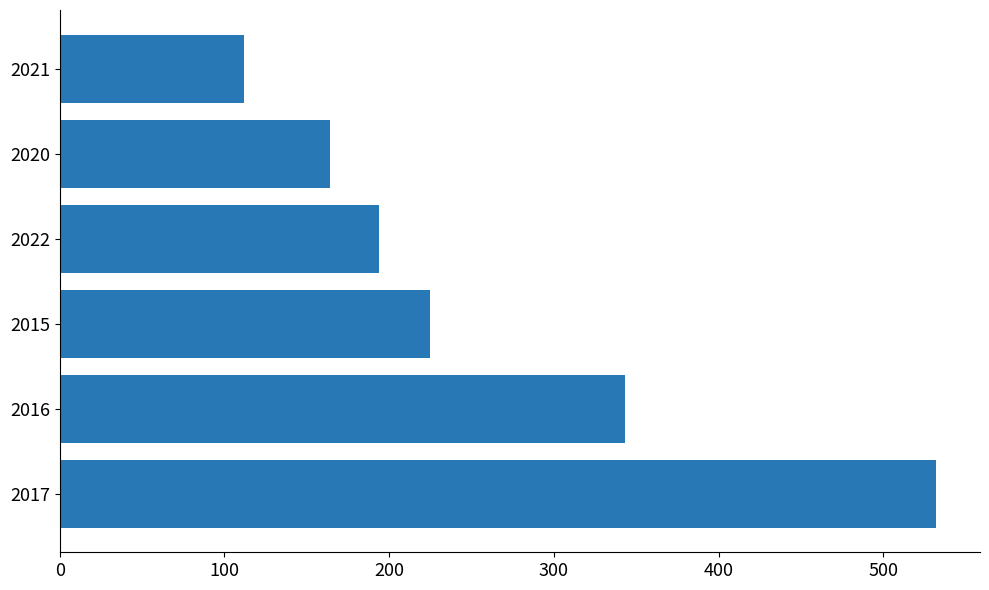

Are the bars horizontal?

Yes